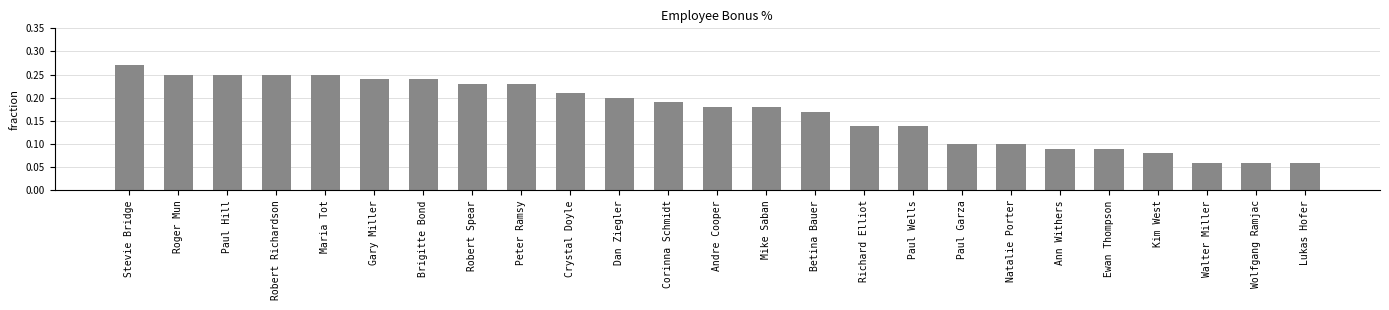

Which has a higher value, Dan Ziegler or Betina Bauer?

Dan Ziegler